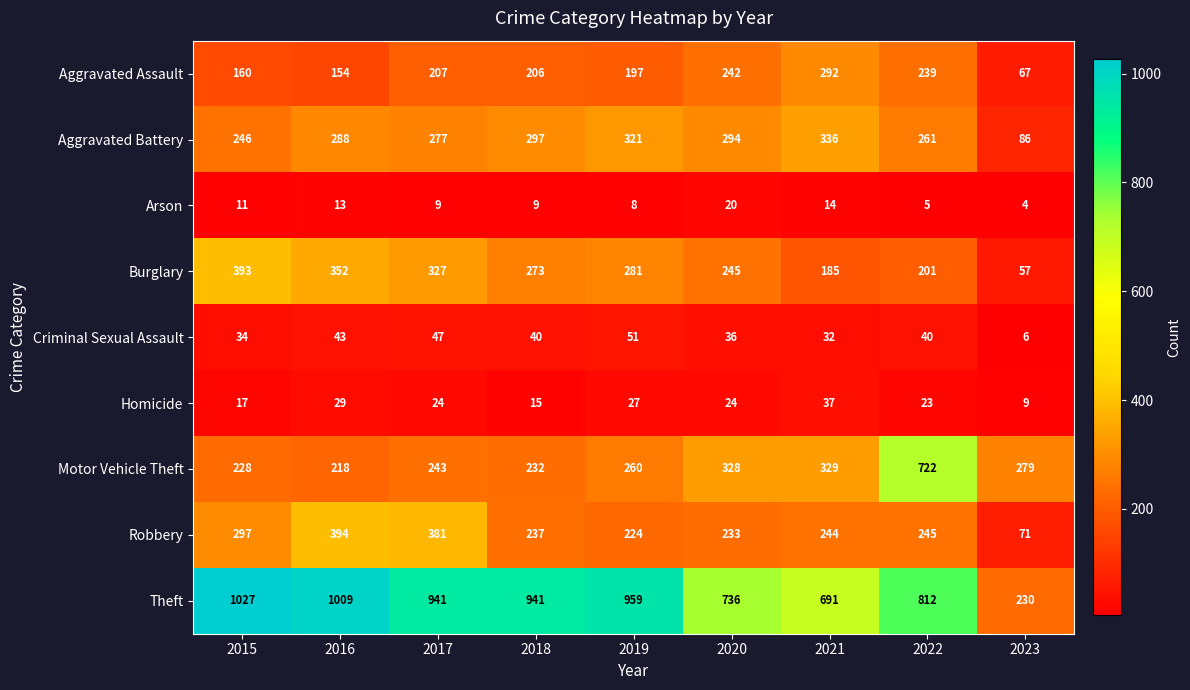

The Arson series shows 8 at 2022. True or false?

False